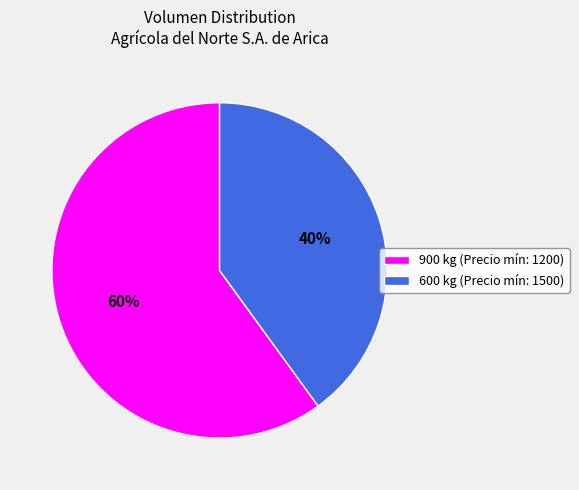

What percentage is the 900 slice, to the nearest percent?

60%